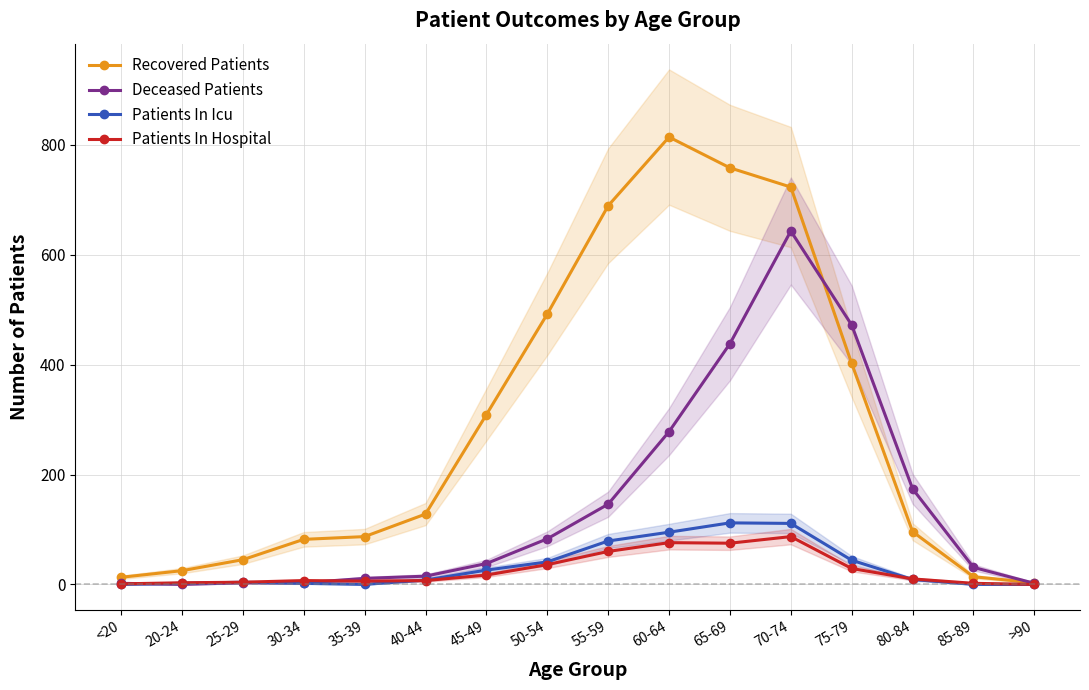

What is the highest value of the Recovered Patients series?

814